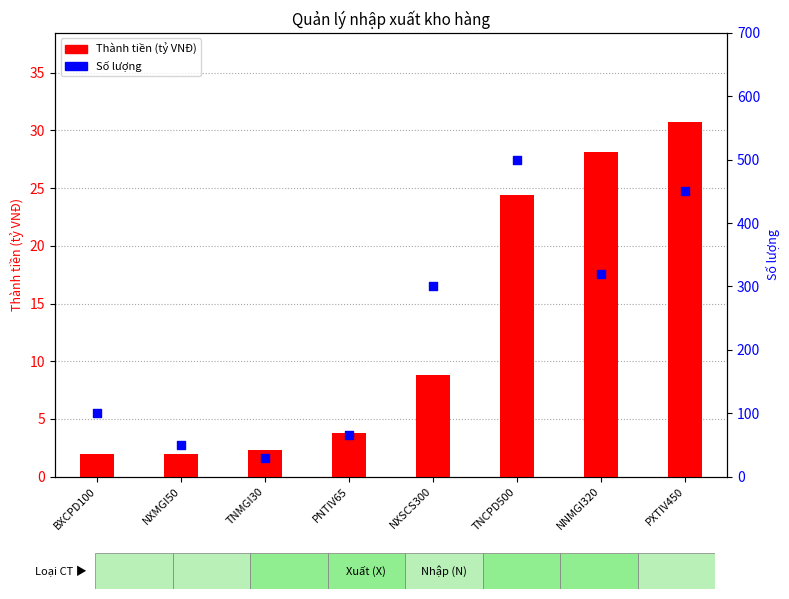

At how many categories does at least one series exceed 142?

4